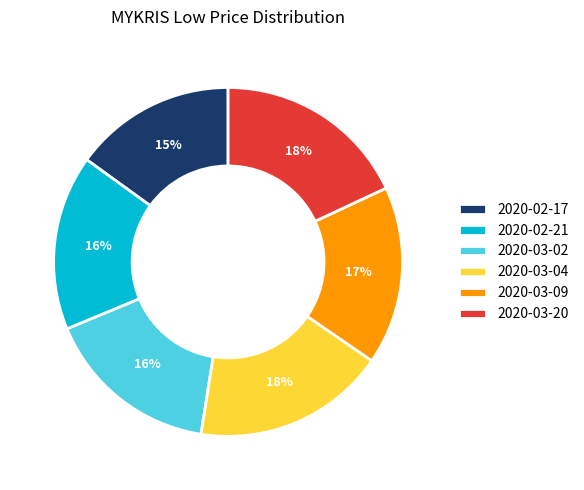

Count the number of slices in the pie.

6